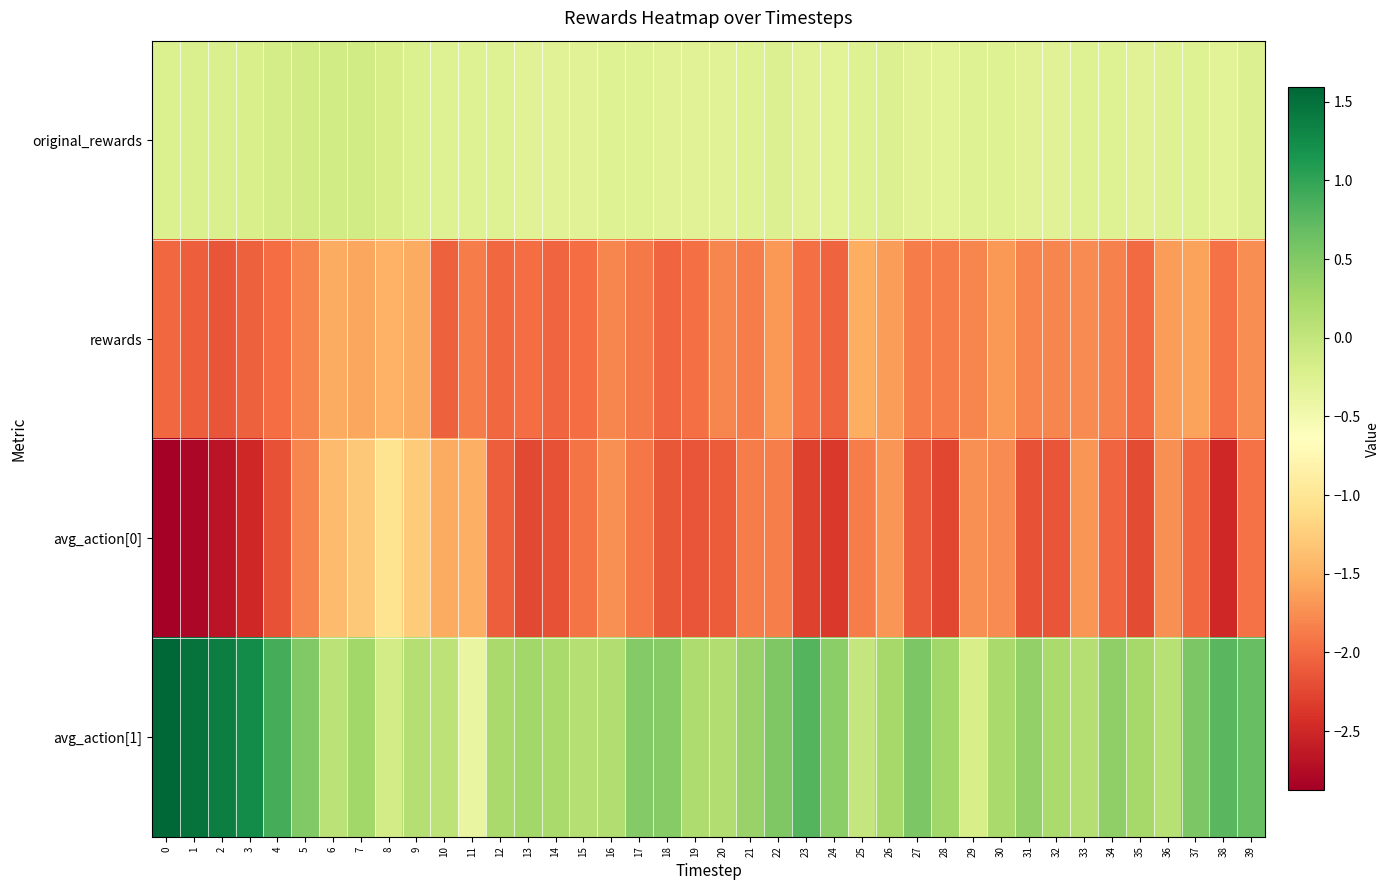

What is the total value across all series at 20?

-4.0